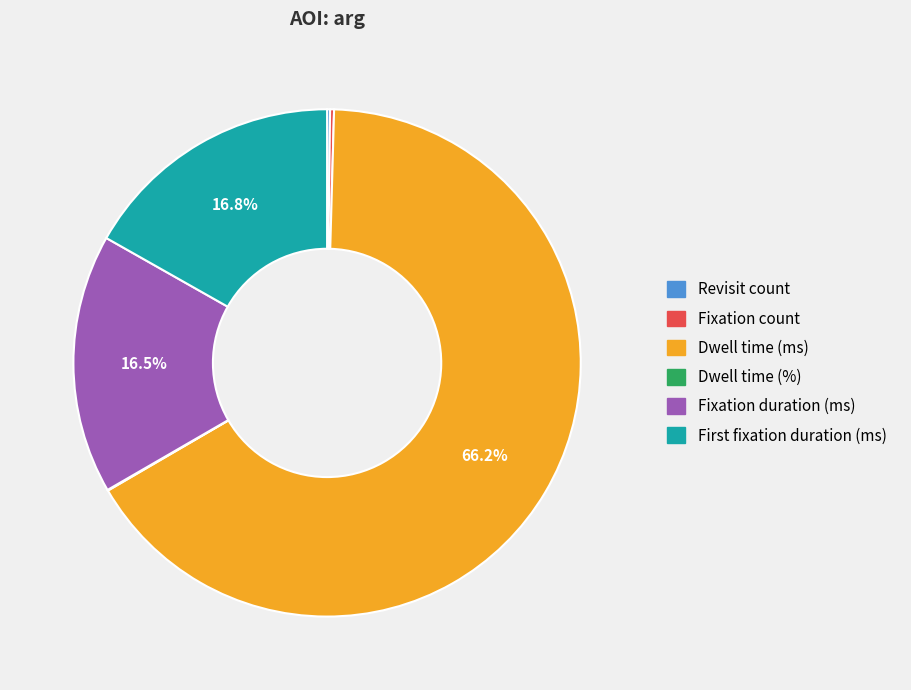

Which slice is the largest?

Dwell time (ms)